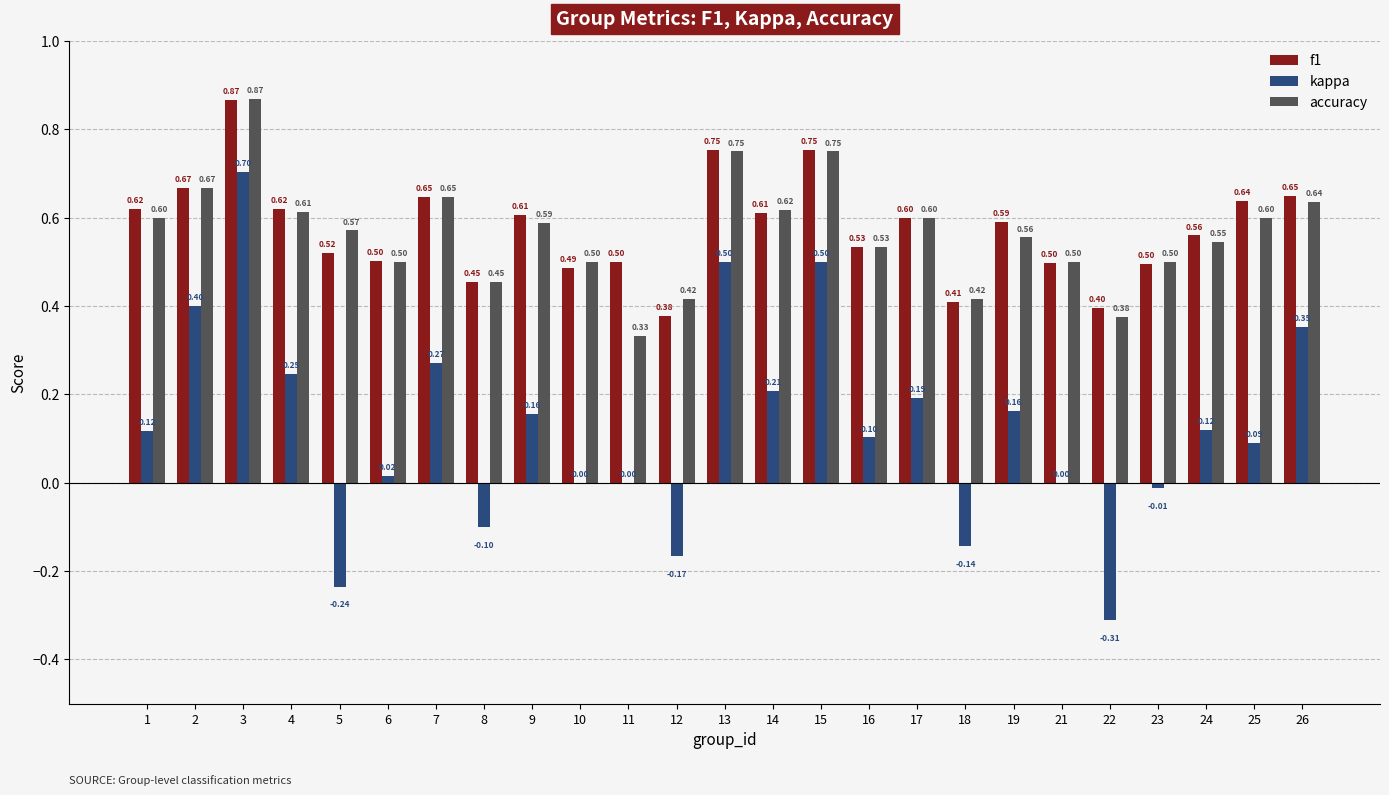

Which series has the largest range (max minus min)?

kappa